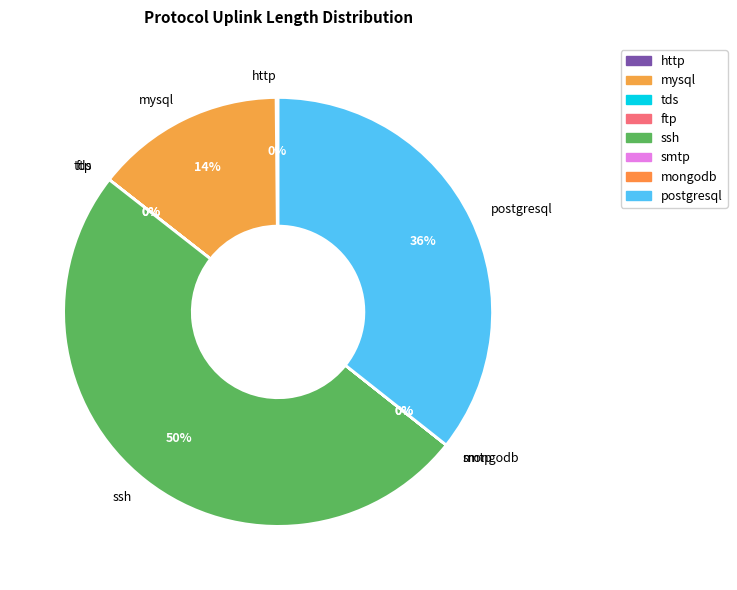

To the nearest percent, what is the difference between the largest and smallest slice percentages?

50%